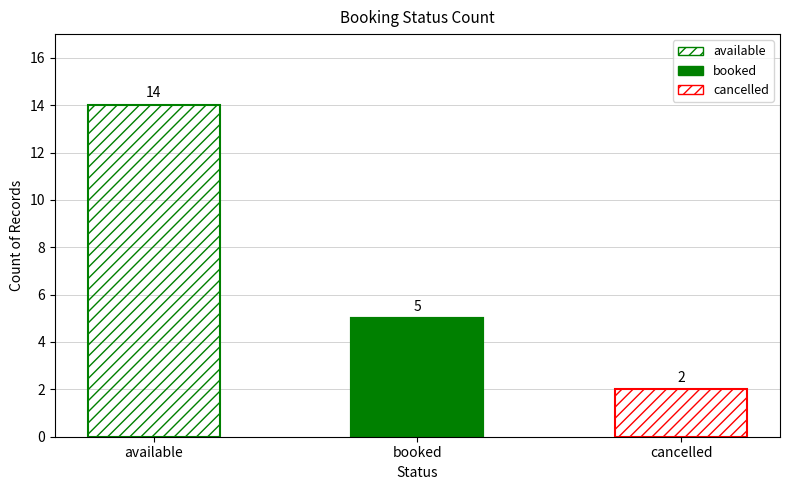

Which label corresponds to the smallest value in the chart?

cancelled